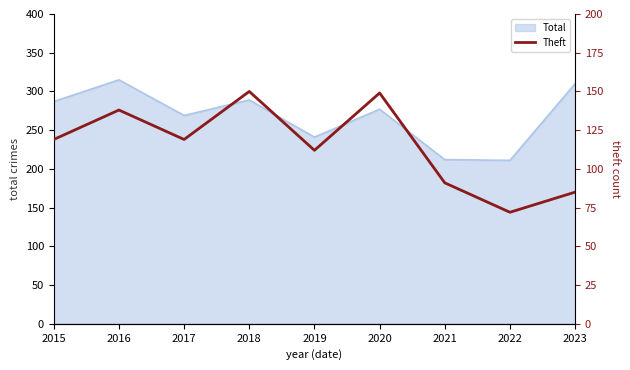

At which label is the value closest to 111?

2019